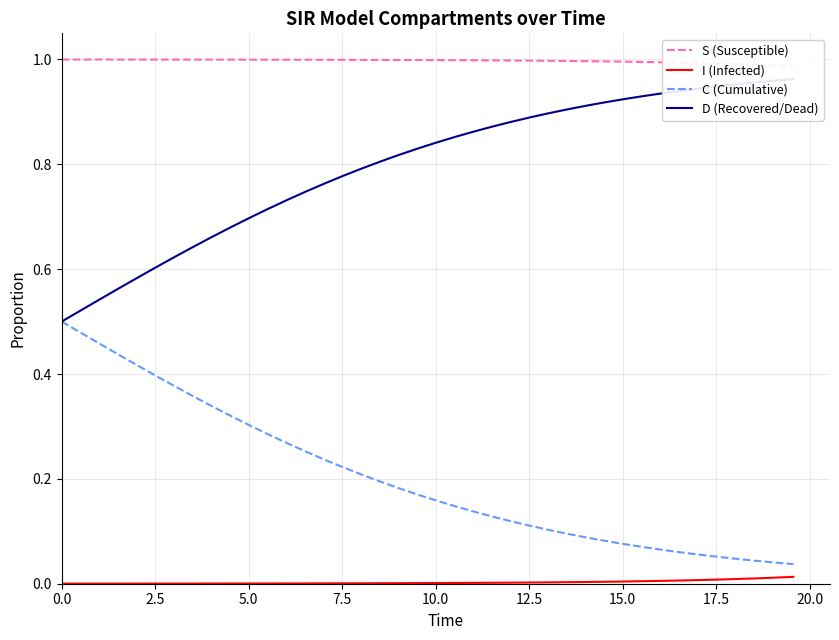

How many lines are shown in the chart?

4